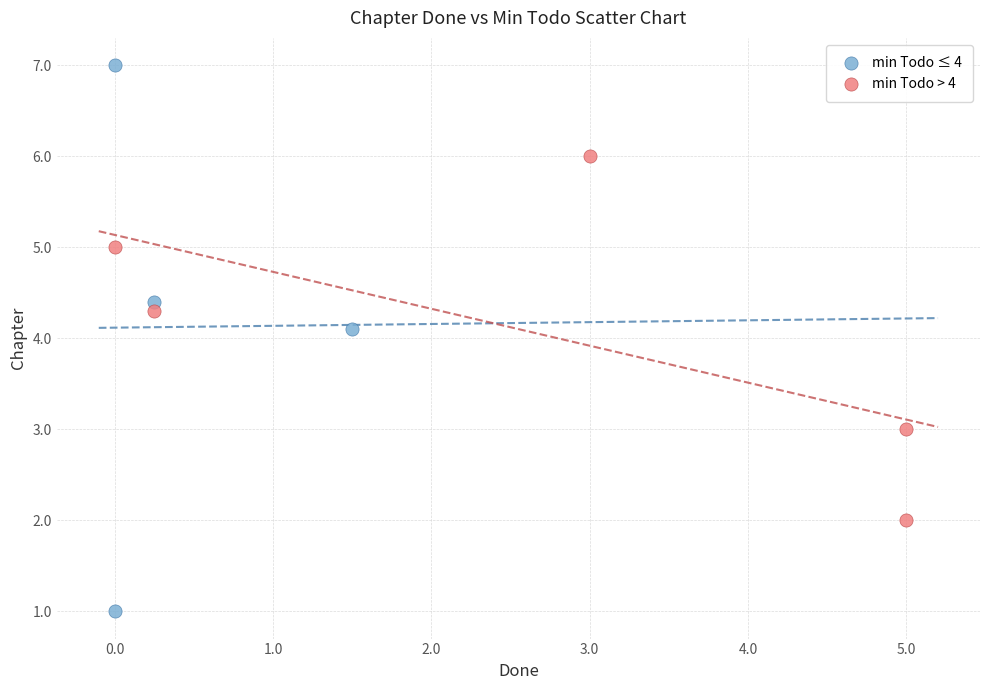

Which series has the largest Y range (max minus min)?

min Todo ≤ 4